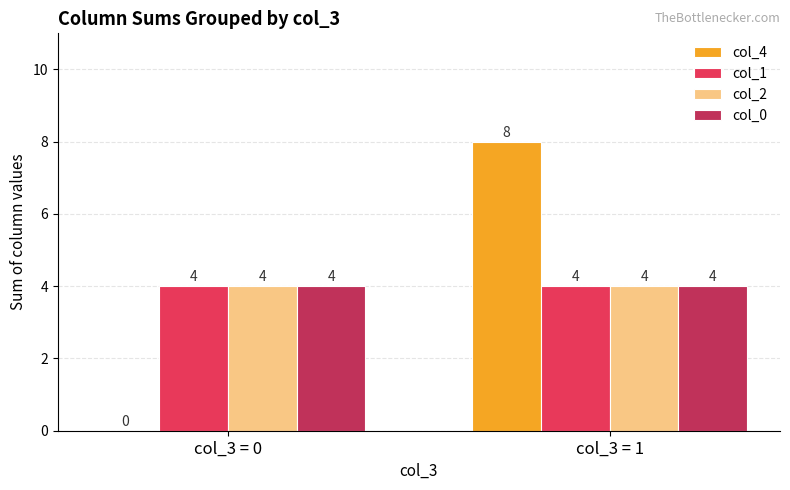

What is the greatest value displayed?

8